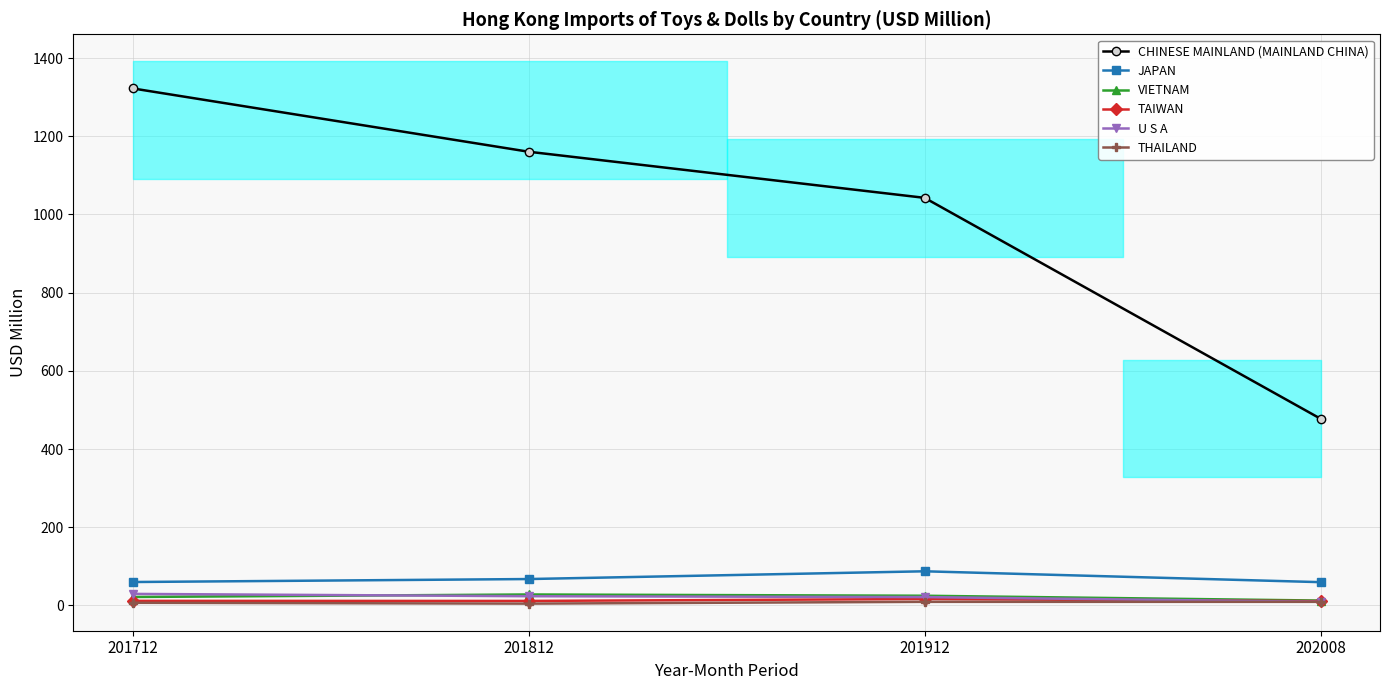

What is the maximum value for VIETNAM?

27.9